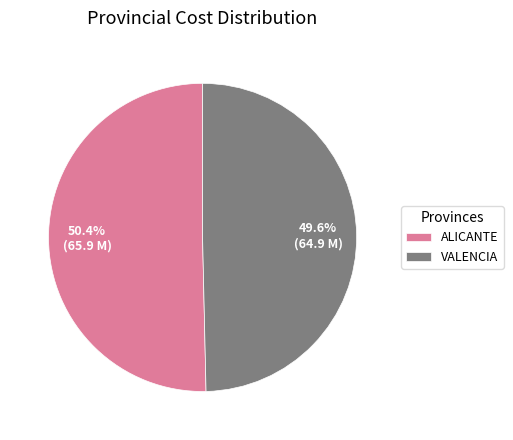

To the nearest percent, what is the difference between the largest and smallest slice percentages?

1%